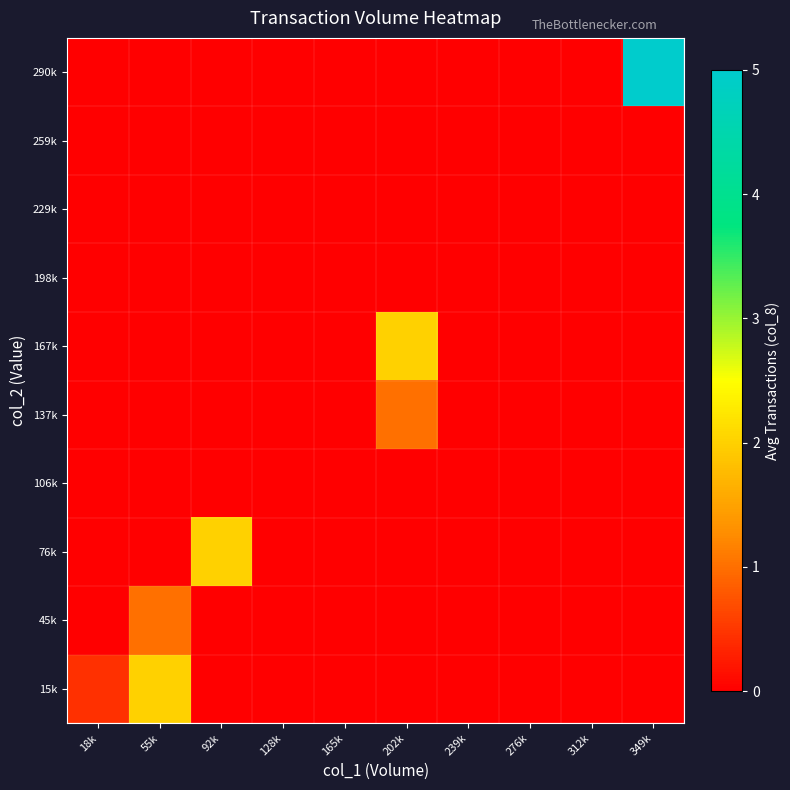

What is the maximum value shown in the chart?

5.0